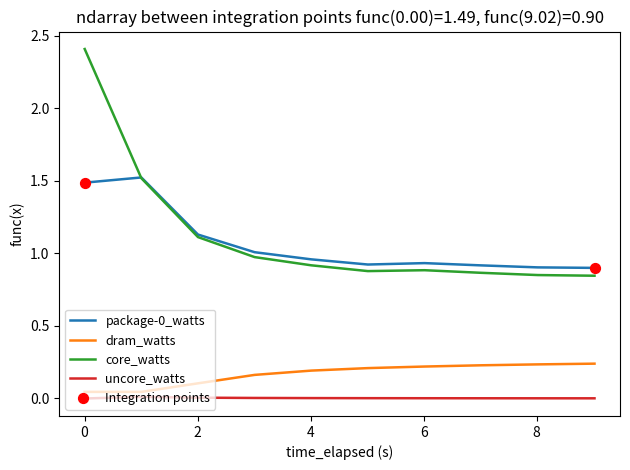

Which series has the widest spread of values?

core_watts